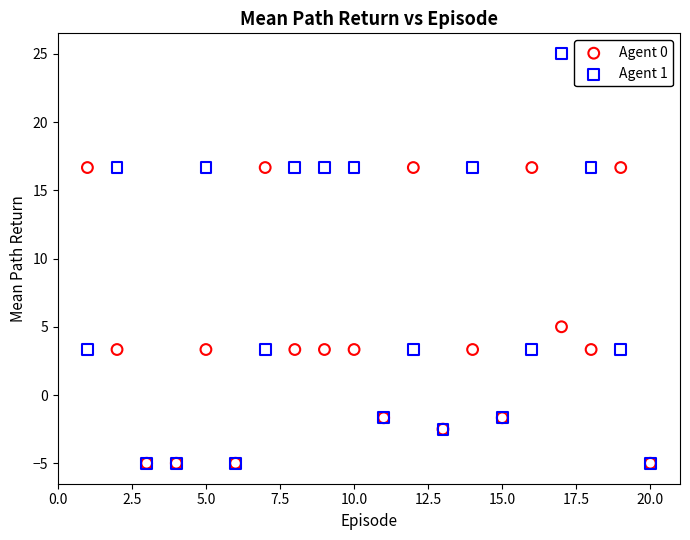

Across all series, what Y value is closest to 10?

5.0